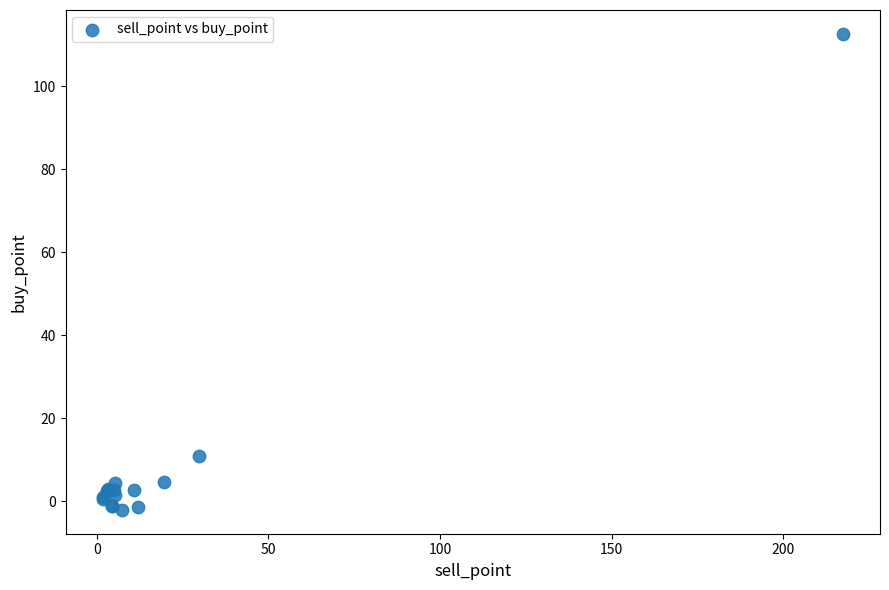

What Y value in the scatter plot is closest to 55?

11.0